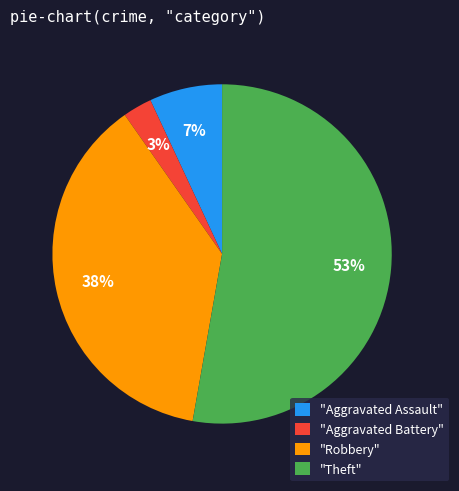

Rank the categories by value from lowest to highest.

"Aggravated Battery", "Aggravated Assault", "Robbery", "Theft"